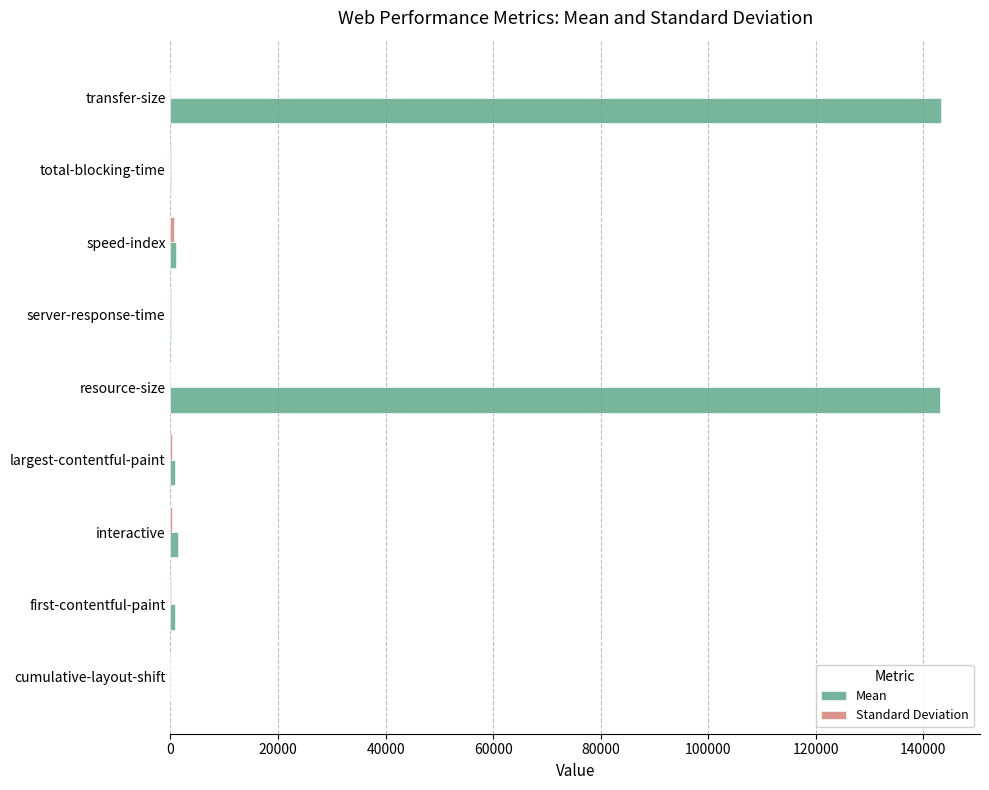

What is the greatest value displayed?

143362.0